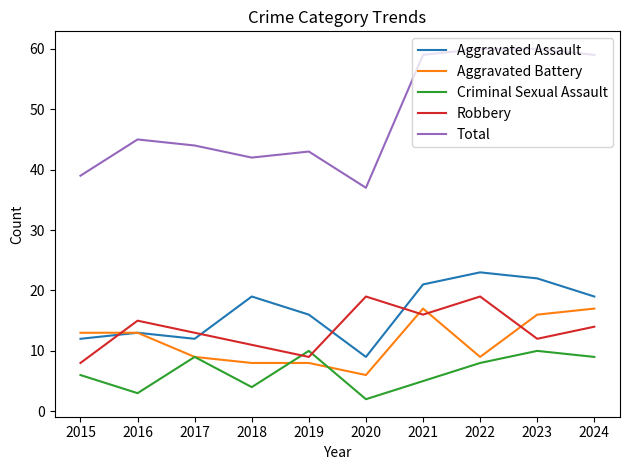

Where is the first local maximum for Robbery?

2016